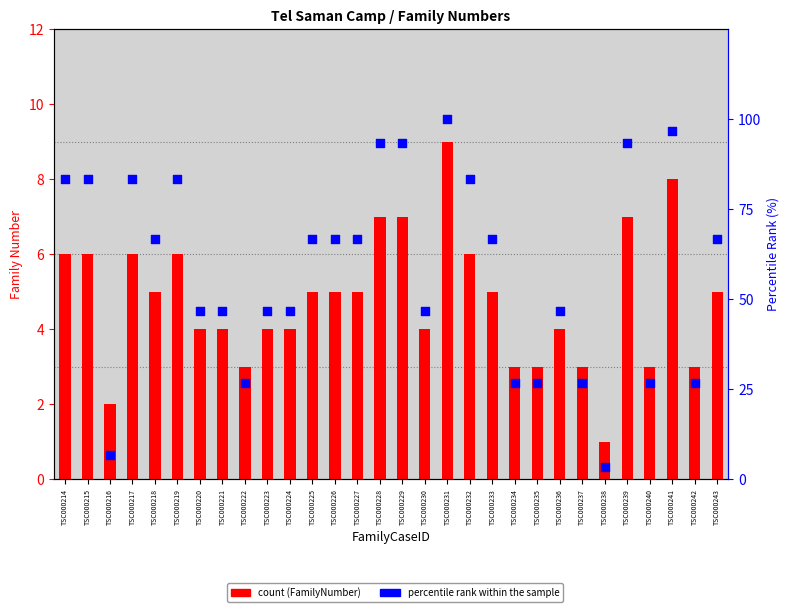

Which series has the largest Y range (max minus min)?

percentile rank within the sample